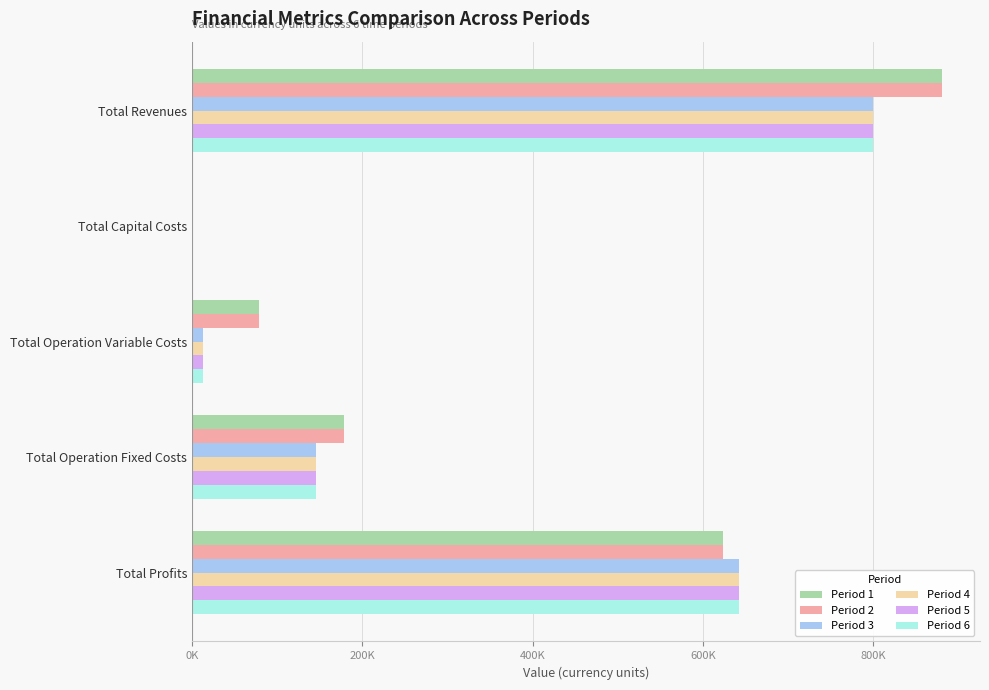

At how many categories does at least one series exceed 202526?

2